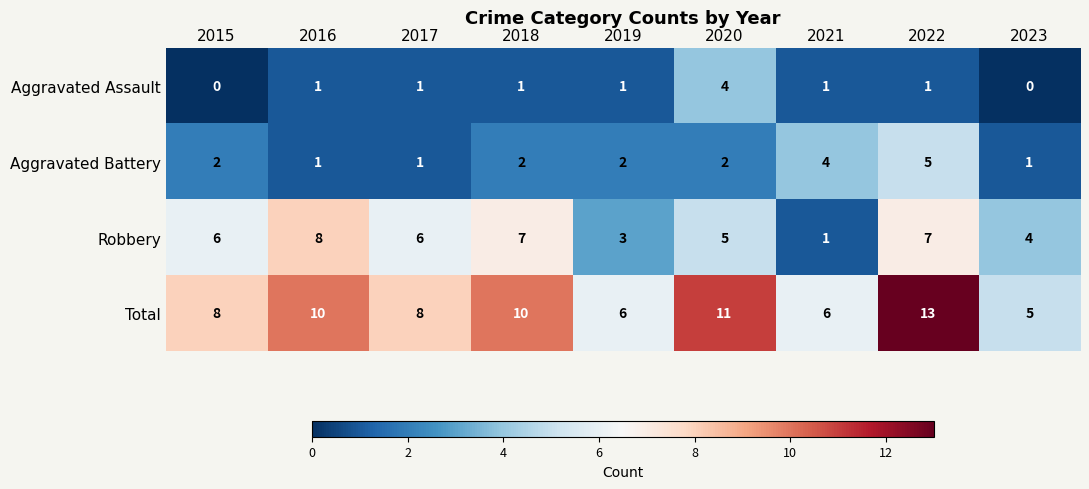

What is the total value across all series at 2018?

20